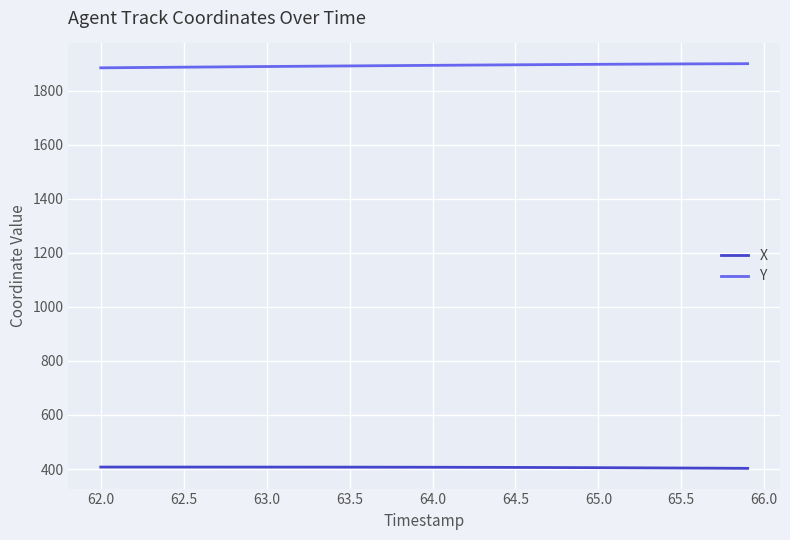

What is the smallest value displayed?

402.5